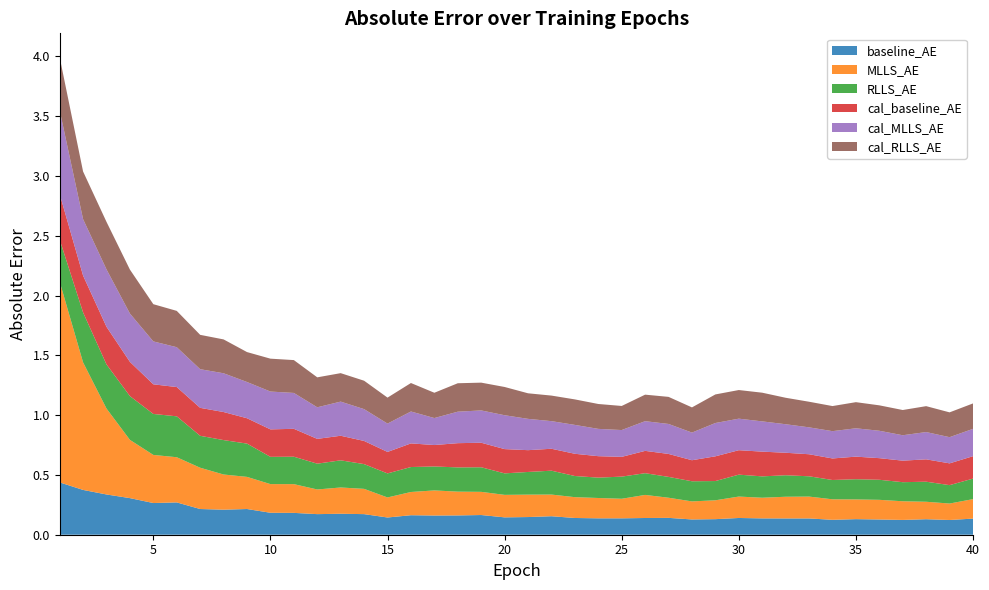

Reading left to right, transcribe all the data shown in this chart.

baseline_AE: 0.4	0.4	0.3	0.3	0.3	0.3	0.2	0.2	0.2	0.2	0.2	0.2	0.2	0.2	0.1	0.2	0.2	0.2	0.2	0.1	0.1	0.2	0.1	0.1	0.1	0.1	0.1	0.1	0.1	0.1	0.1	0.1	0.1	0.1	0.1	0.1	0.1	0.1	0.1	0.1
MLLS_AE: 1.7	1.1	0.7	0.5	0.4	0.4	0.3	0.3	0.3	0.2	0.2	0.2	0.2	0.2	0.2	0.2	0.2	0.2	0.2	0.2	0.2	0.2	0.2	0.2	0.2	0.2	0.2	0.2	0.2	0.2	0.2	0.2	0.2	0.2	0.2	0.2	0.2	0.1	0.1	0.2
RLLS_AE: 0.4	0.4	0.4	0.4	0.3	0.3	0.3	0.3	0.3	0.2	0.2	0.2	0.2	0.2	0.2	0.2	0.2	0.2	0.2	0.2	0.2	0.2	0.2	0.2	0.2	0.2	0.2	0.2	0.2	0.2	0.2	0.2	0.2	0.2	0.2	0.2	0.2	0.2	0.2	0.2
cal_baseline_AE: 0.4	0.3	0.3	0.3	0.2	0.2	0.2	0.2	0.2	0.2	0.2	0.2	0.2	0.2	0.2	0.2	0.2	0.2	0.2	0.2	0.2	0.2	0.2	0.2	0.2	0.2	0.2	0.2	0.2	0.2	0.2	0.2	0.2	0.2	0.2	0.2	0.2	0.2	0.2	0.2
cal_MLLS_AE: 0.7	0.5	0.5	0.4	0.4	0.3	0.3	0.3	0.3	0.3	0.3	0.3	0.3	0.3	0.2	0.3	0.2	0.3	0.3	0.3	0.3	0.2	0.2	0.2	0.2	0.2	0.3	0.2	0.3	0.3	0.3	0.2	0.2	0.2	0.2	0.2	0.2	0.2	0.2	0.2
cal_RLLS_AE: 0.4	0.4	0.4	0.4	0.3	0.3	0.3	0.3	0.3	0.3	0.3	0.3	0.2	0.2	0.2	0.2	0.2	0.2	0.2	0.2	0.2	0.2	0.2	0.2	0.2	0.2	0.2	0.2	0.2	0.2	0.2	0.2	0.2	0.2	0.2	0.2	0.2	0.2	0.2	0.2